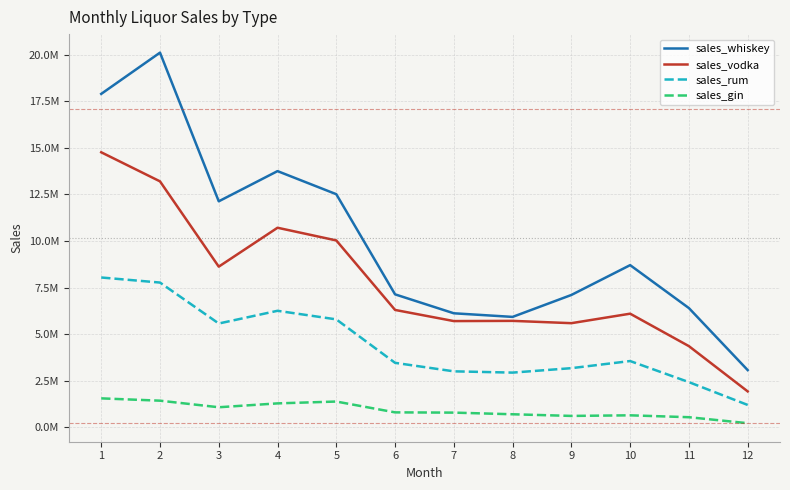

At 2, list the series in order from smallest to largest.

sales_gin, sales_rum, sales_vodka, sales_whiskey